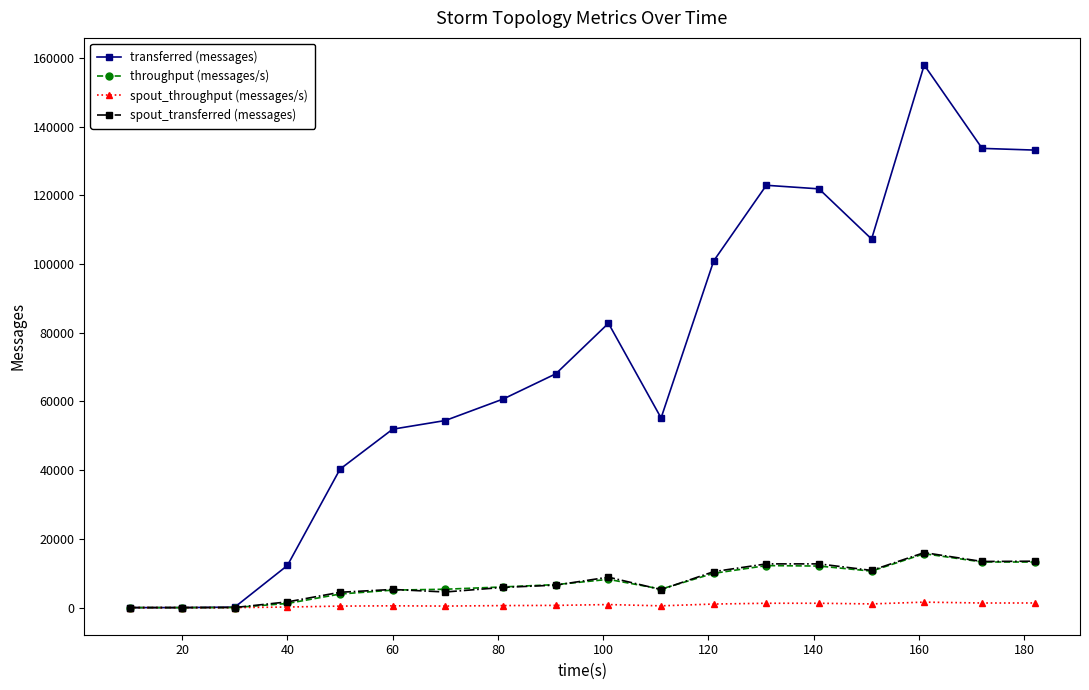

What is the maximum value shown in the chart?

157900